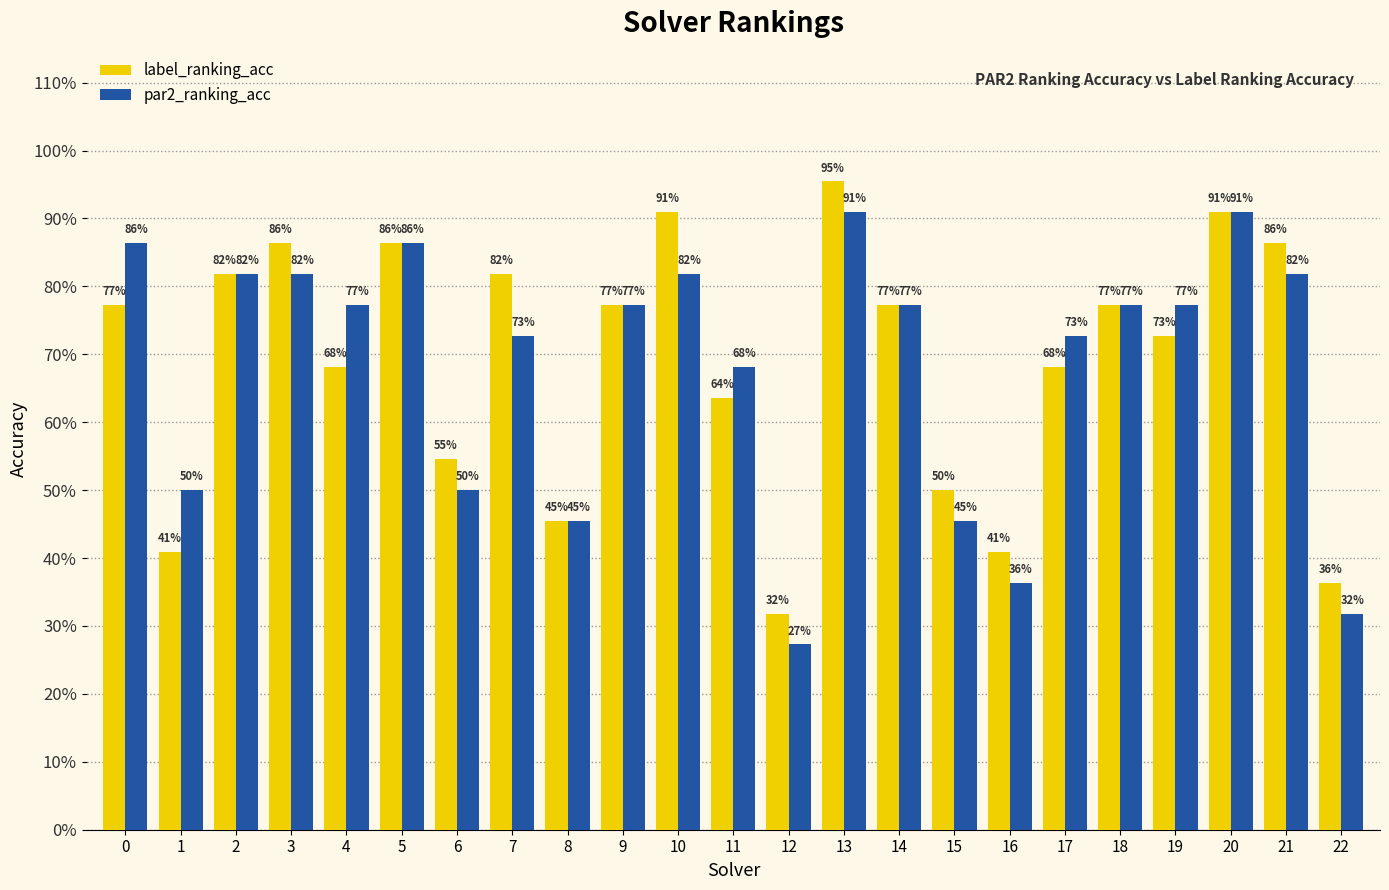

What are all the series names shown in the legend?

label_ranking_acc, par2_ranking_acc